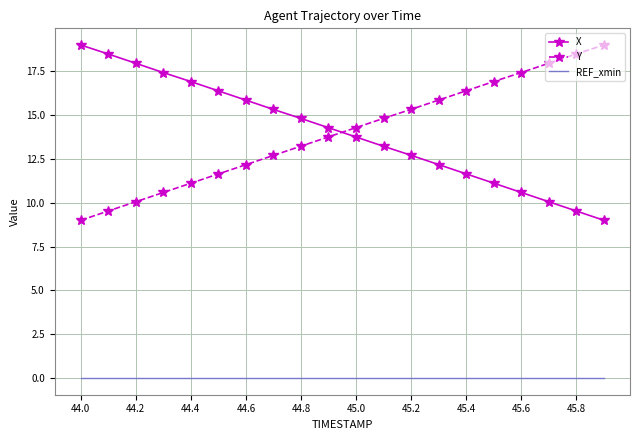

Reading left to right, list all the values displayed in this chart.

X: 19.0	18.5	18.0	17.4	16.9	16.4	15.9	15.3	14.8	14.3	13.8	13.2	12.7	12.2	11.6	11.1	10.6	10.1	9.5	9.0
Y: 9.0	9.5	10.1	10.6	11.1	11.6	12.2	12.7	13.2	13.8	14.3	14.8	15.3	15.9	16.4	16.9	17.4	18.0	18.5	19.0
REF_xmin: 0.0	0.0	0.0	0.0	0.0	0.0	0.0	0.0	0.0	0.0	0.0	0.0	0.0	0.0	0.0	0.0	0.0	0.0	0.0	0.0